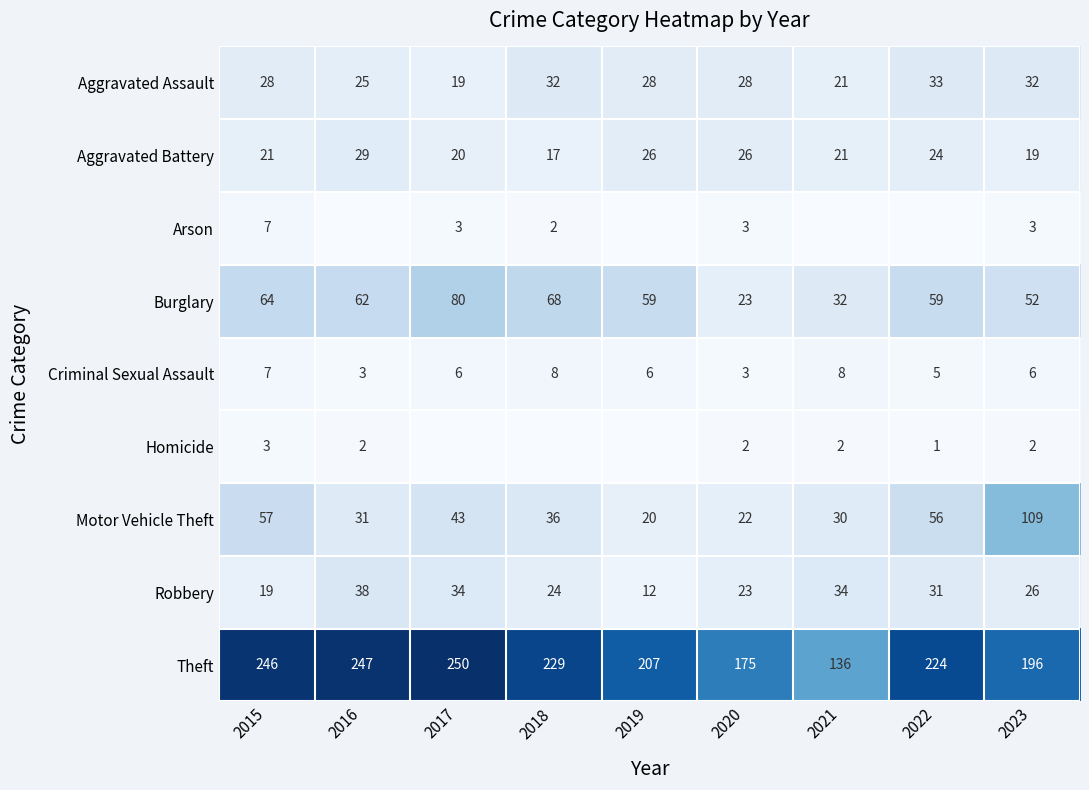

Which series has the largest total across all categories?

Theft